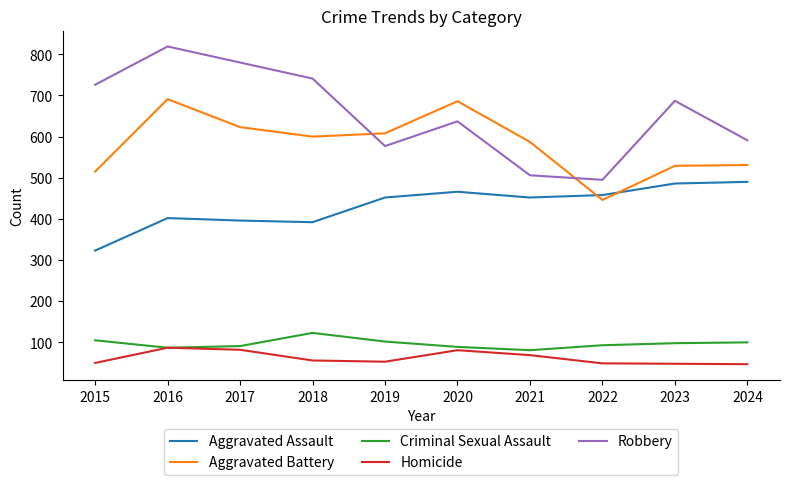

What is the difference between the highest and lowest values at 2023?

639